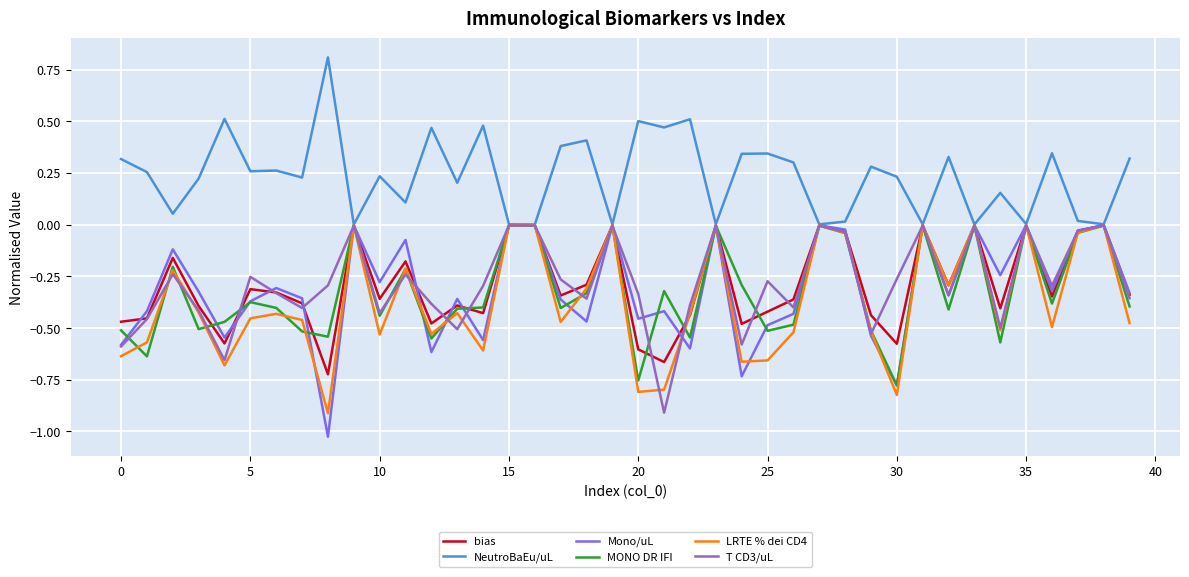

Which series has the largest total across all categories?

NeutroBaEu/uL